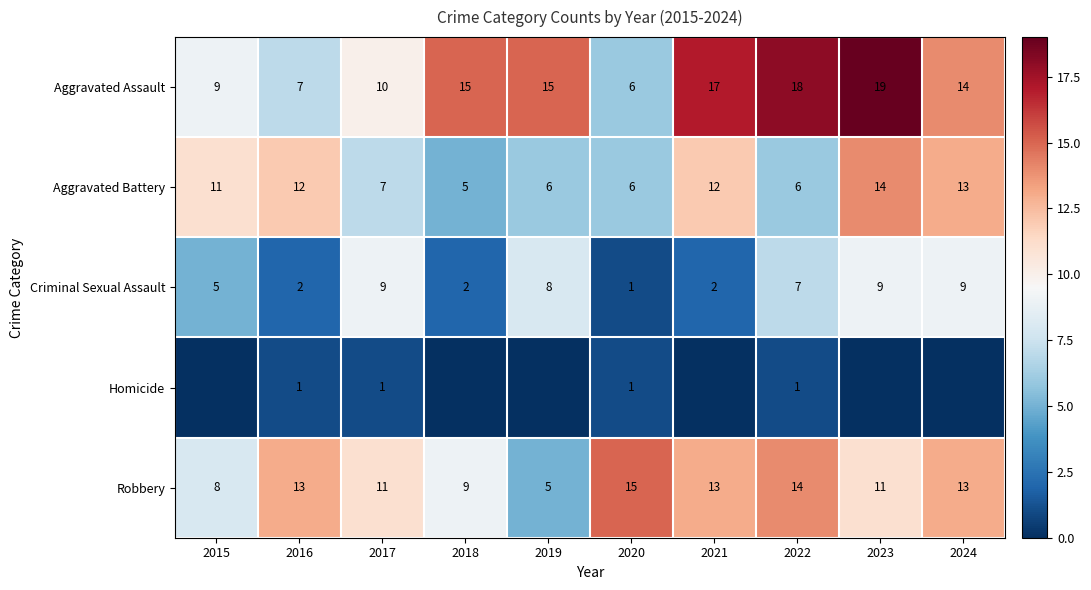

At 2022, list the series in order from smallest to largest.

Homicide, Aggravated Battery, Criminal Sexual Assault, Robbery, Aggravated Assault